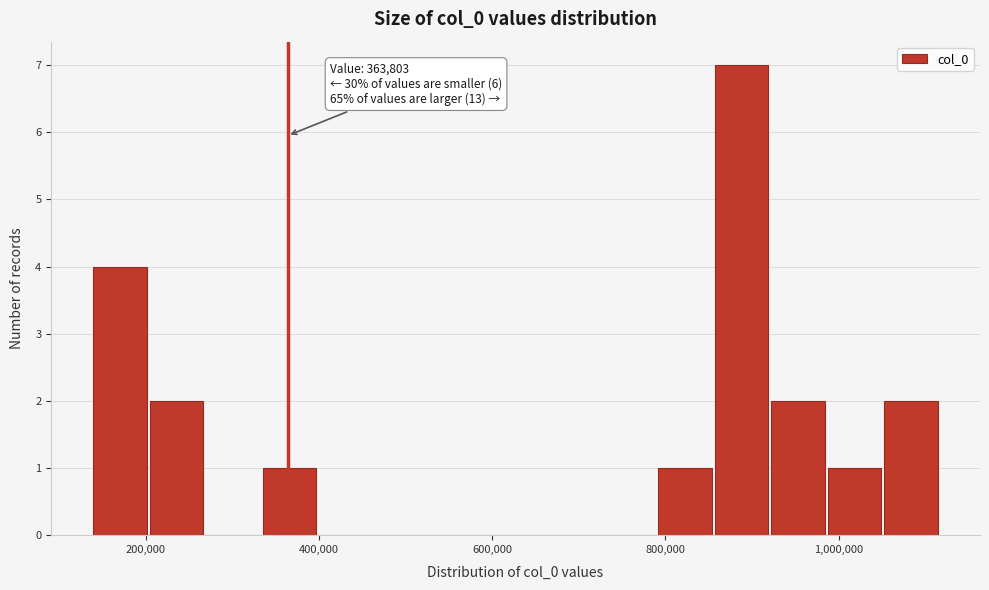

Around what value on the x-axis is the tallest bar? Give the approximate position of its centre, as read against the axis.

880000